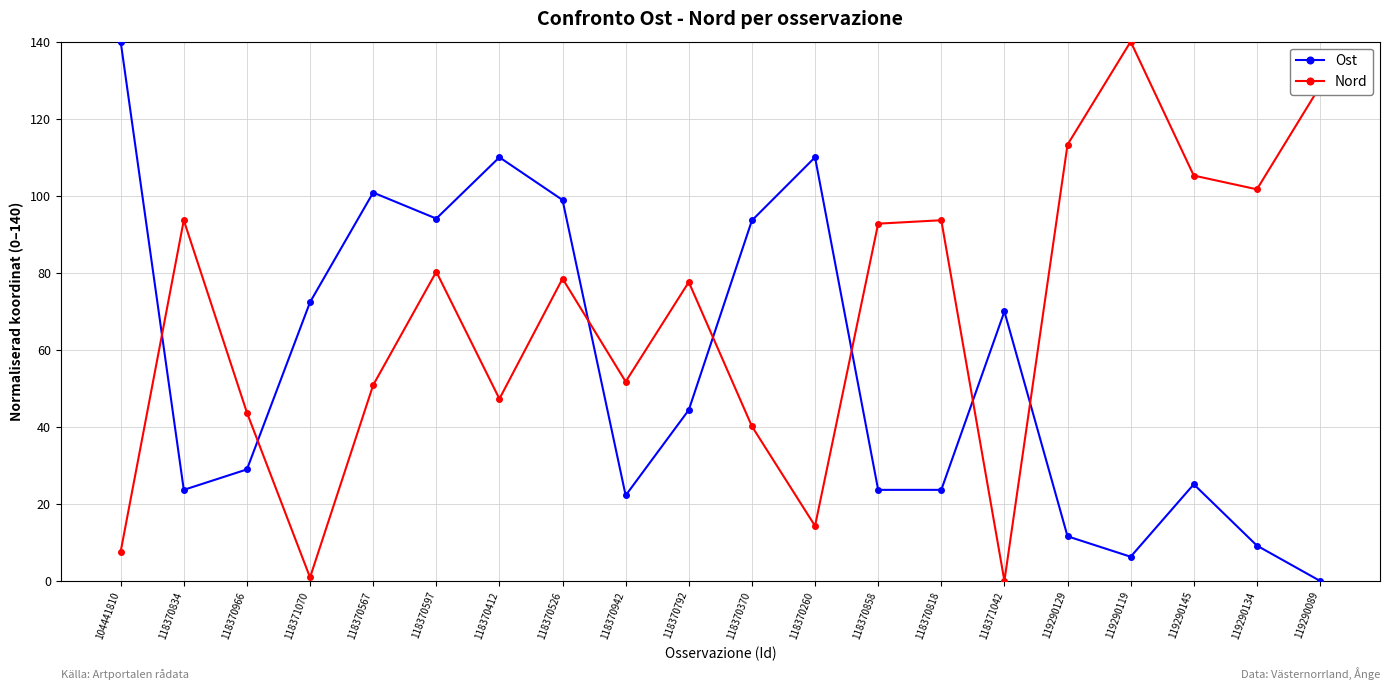

At 119290119, list the series in order from largest to smallest.

Nord, Ost